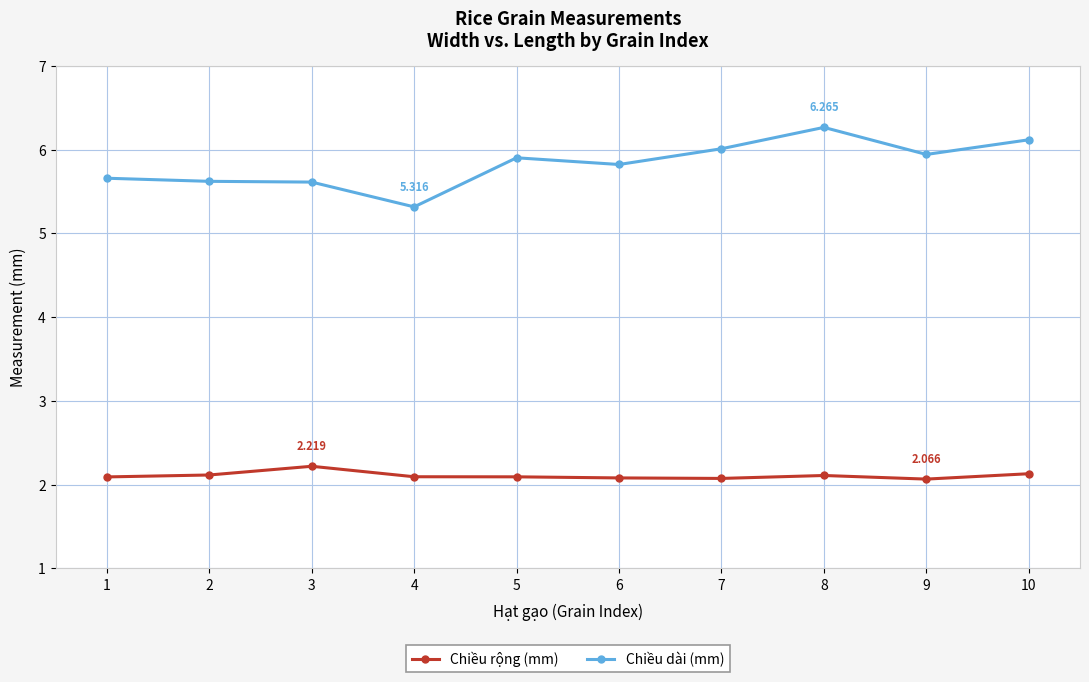

What is the value of the Chiều dài (mm) point at the 9th from the left?

5.9